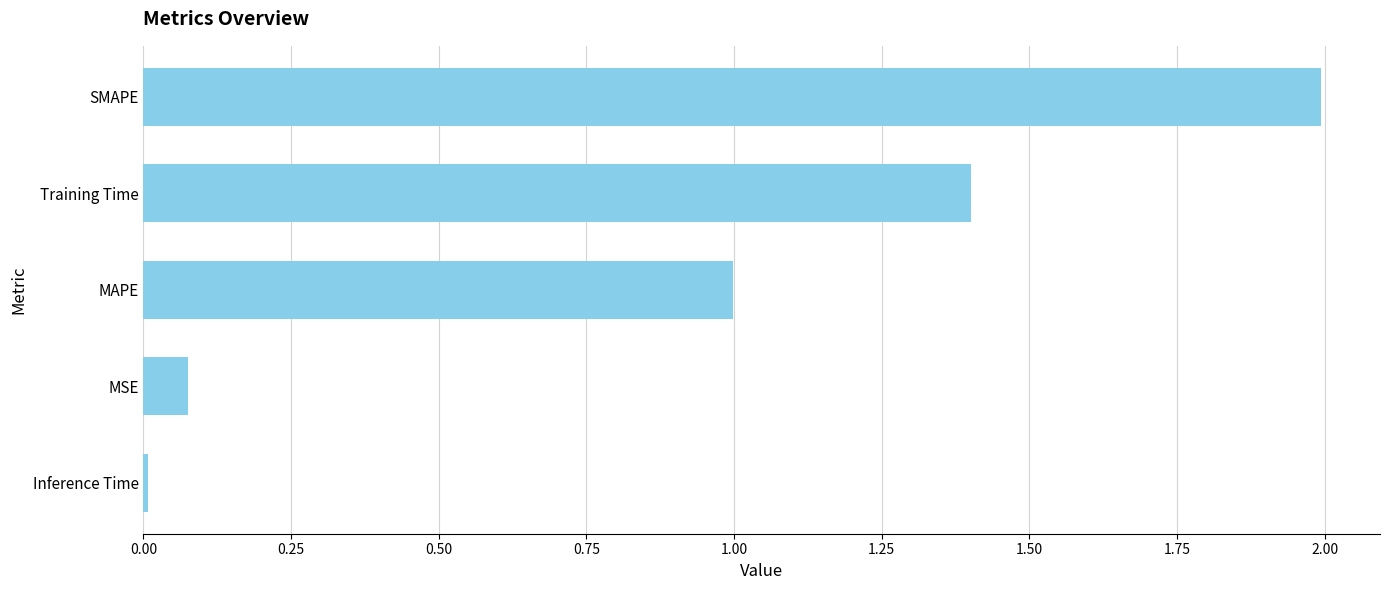

What is the value of the 2nd bar from the top?

1.4